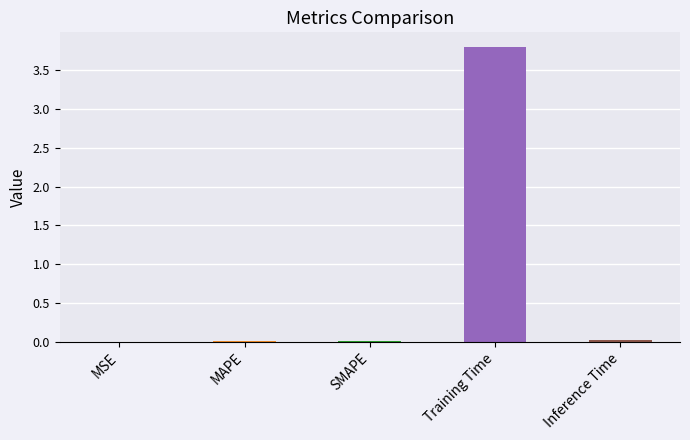

List the labels in order of value, smallest first.

MSE, SMAPE, MAPE, Inference Time, Training Time